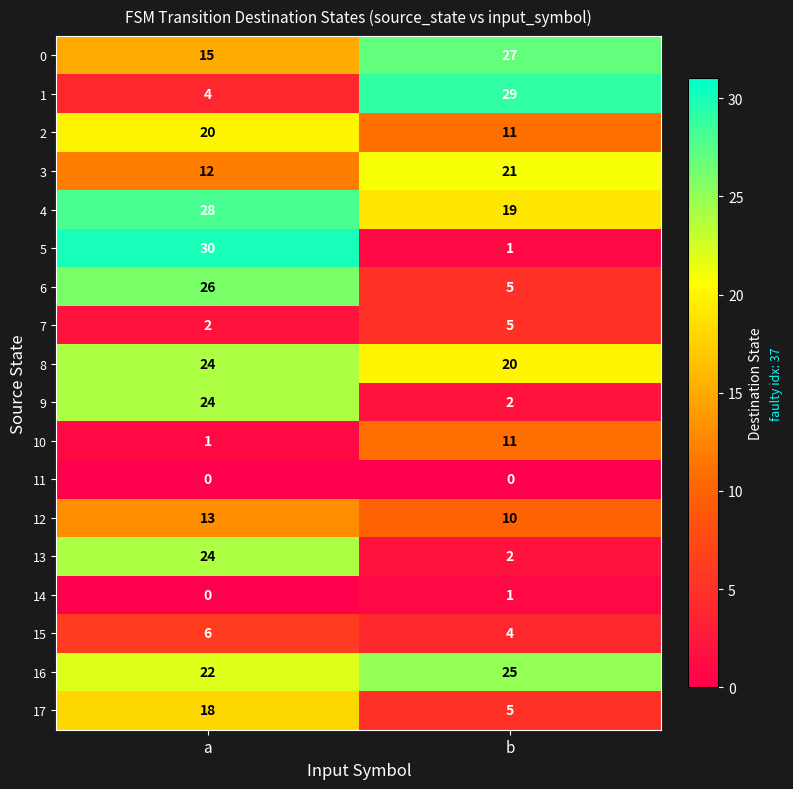

The 1 series shows 29 at b. True or false?

True